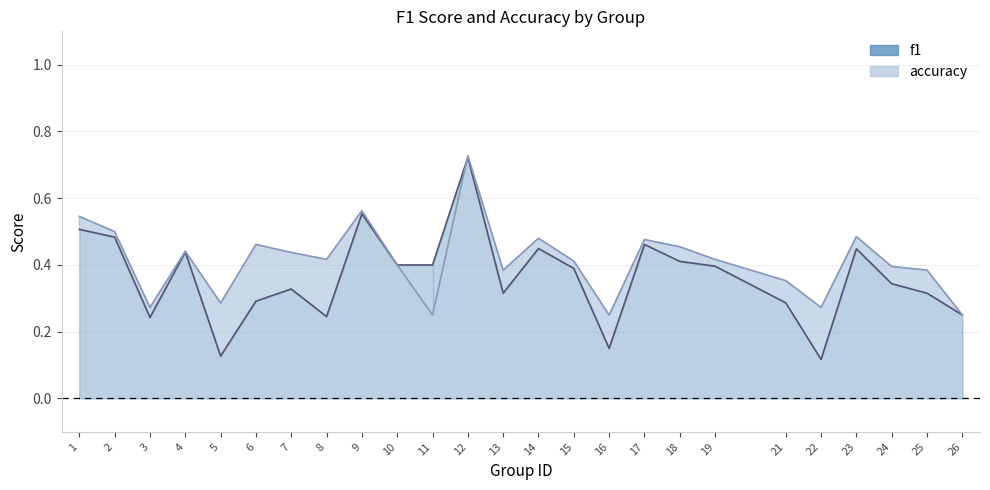

What is the value of the f1 point at the 7th from the left?

0.3